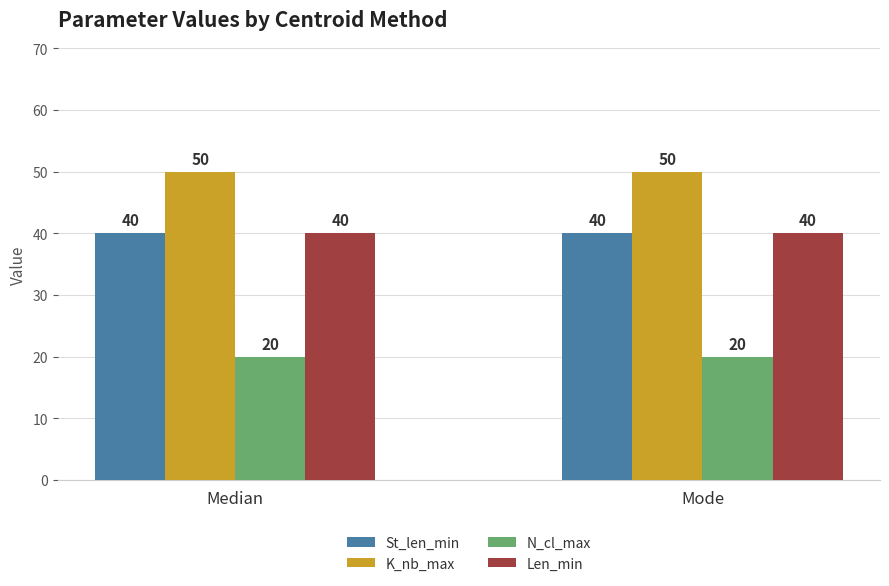

What is the minimum value for St_len_min?

40